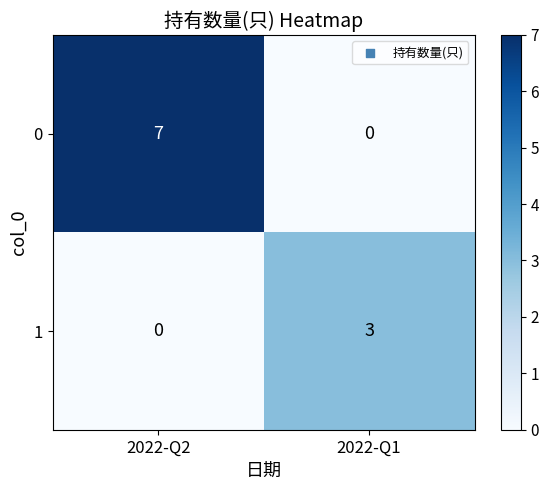

Which label corresponds to the largest value in the chart?

2022-Q2